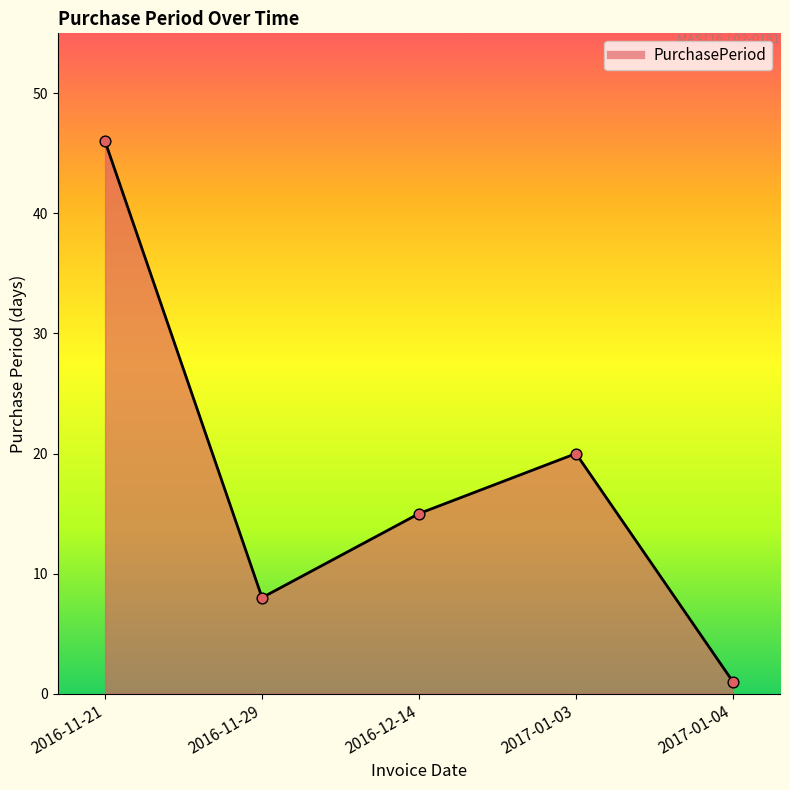

What is the change in value from 2016-12-14 to 2017-01-03?

+5